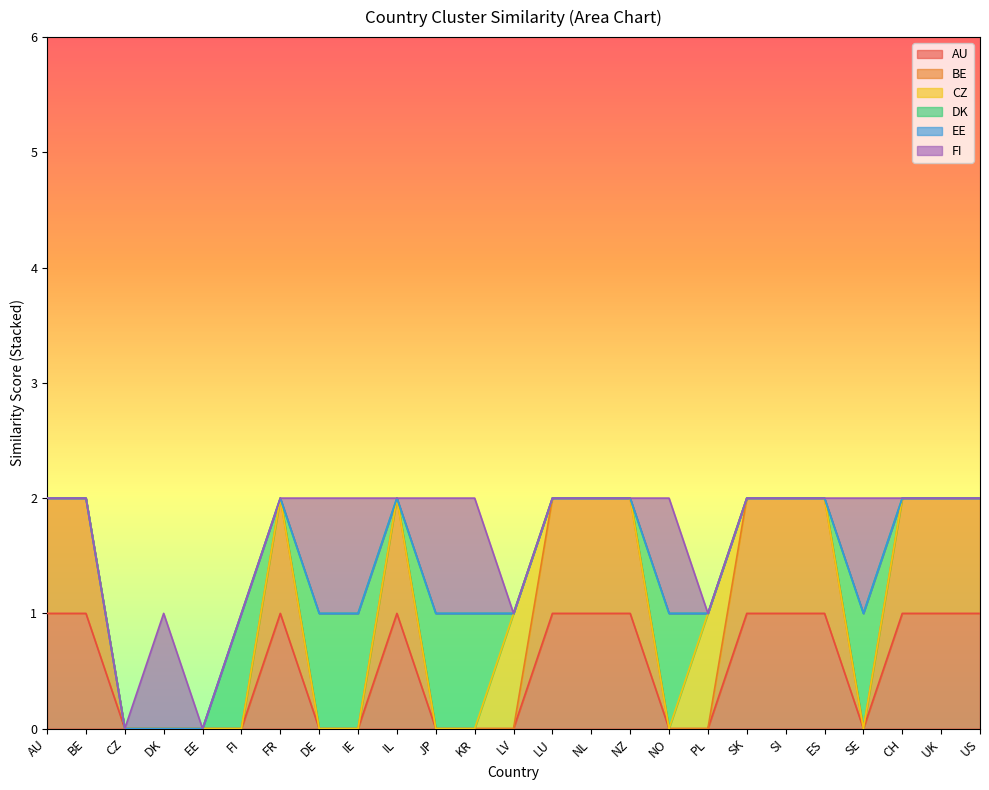

What is the difference between the maximum and minimum values in the DK series?

1